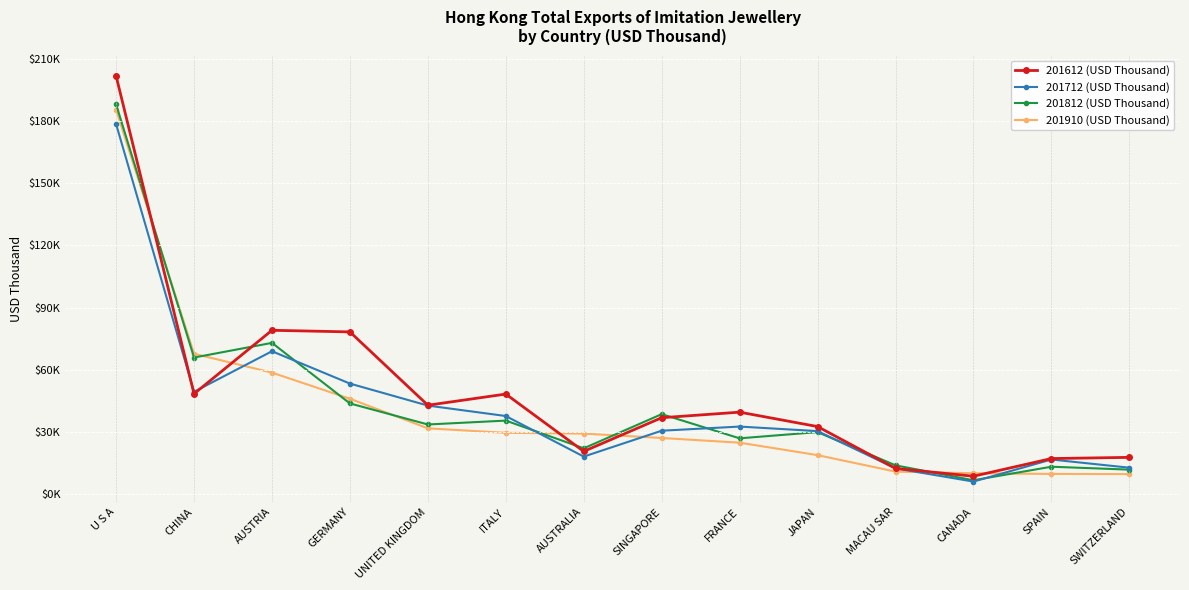

What is the sum of the 201910 (USD Thousand) values at AUSTRIA and CANADA?

68686.2